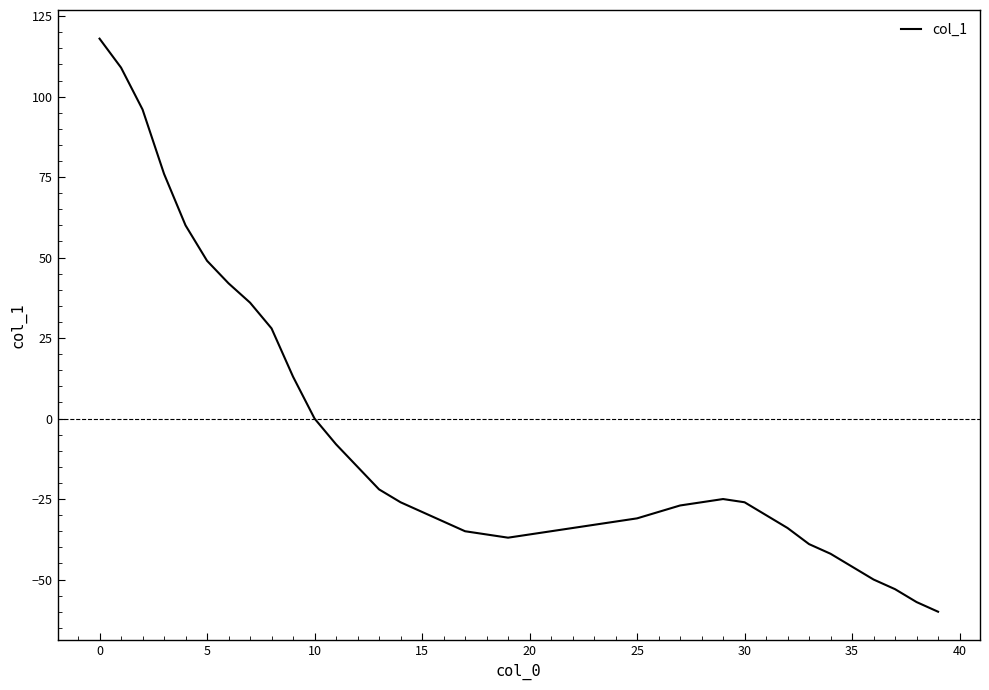

What is the minimum value shown in the chart?

-60